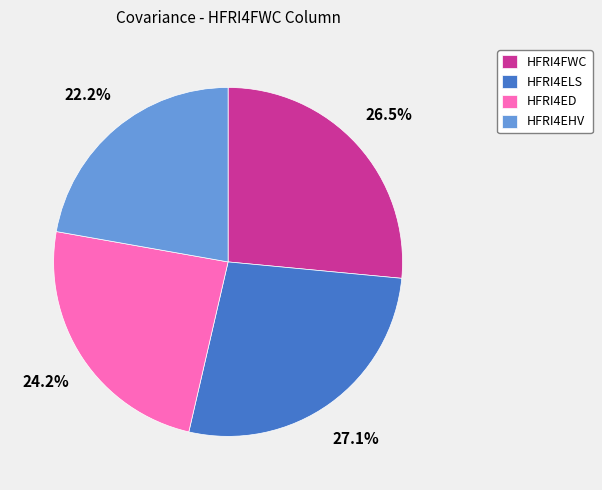

To the nearest percent, what is the combined percentage of HFRI4FWC and HFRI4ELS?

54%